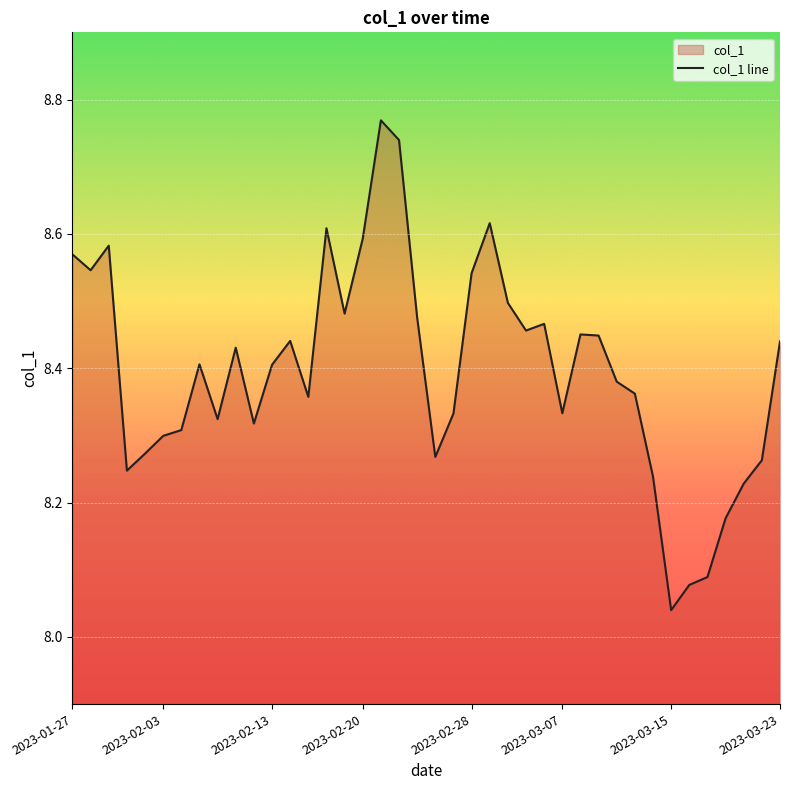

How many lines are shown in the chart?

1